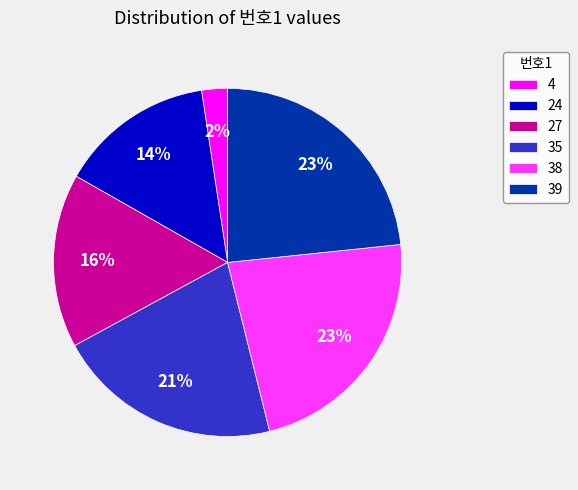

To the nearest percent, what is the difference between the 39 and 24 slice percentages?

9%